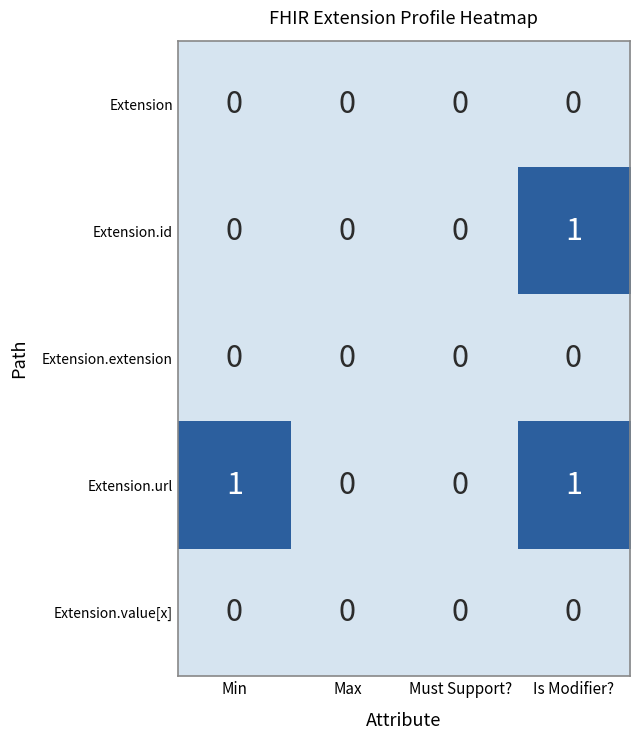

The value of Extension.id at Must Support? is 0. True or false?

True